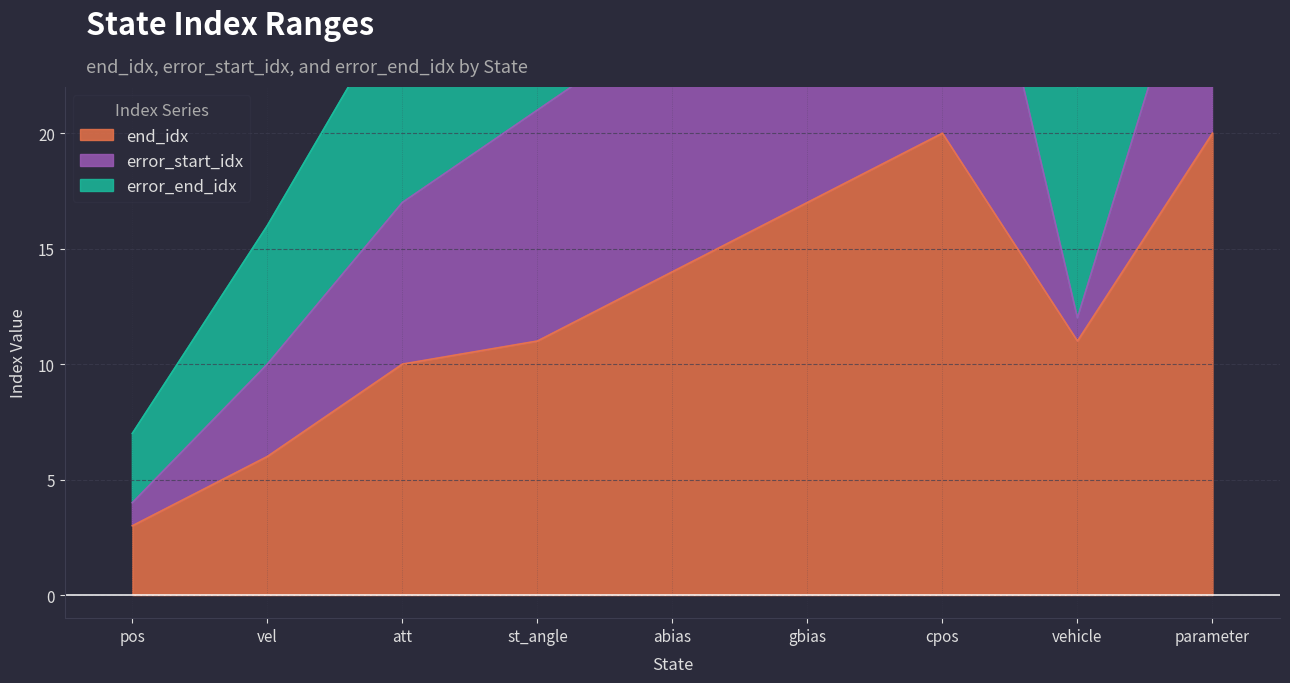

Where does the error_end_idx series first go above 31?

abias